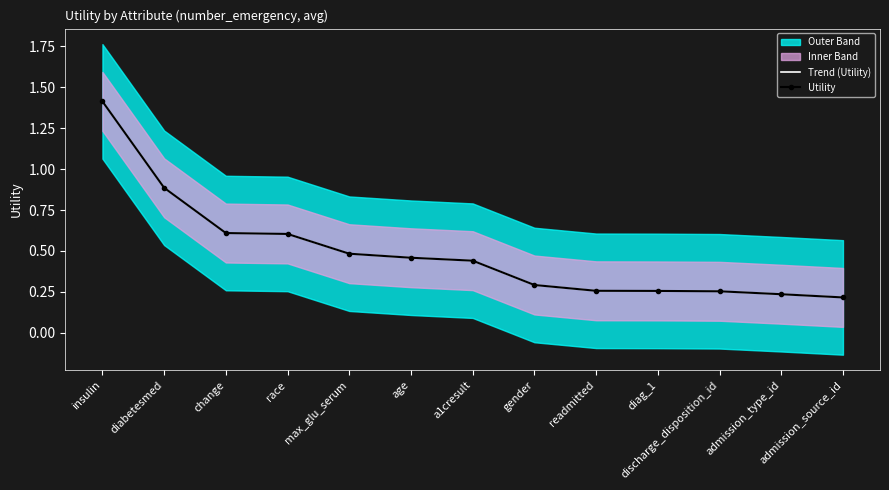

What is the value of the Trend (Utility) point at the 13th from the left?

0.2